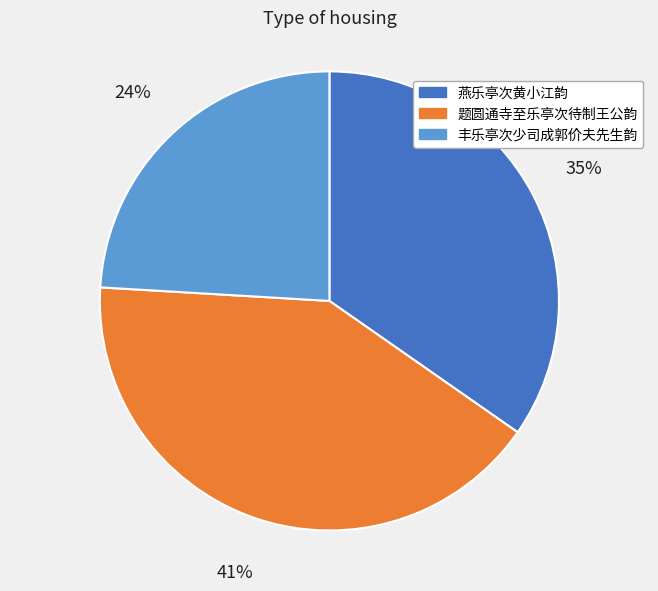

What is the smallest slice in the pie chart?

丰乐亭次少司成郭价夫先生韵